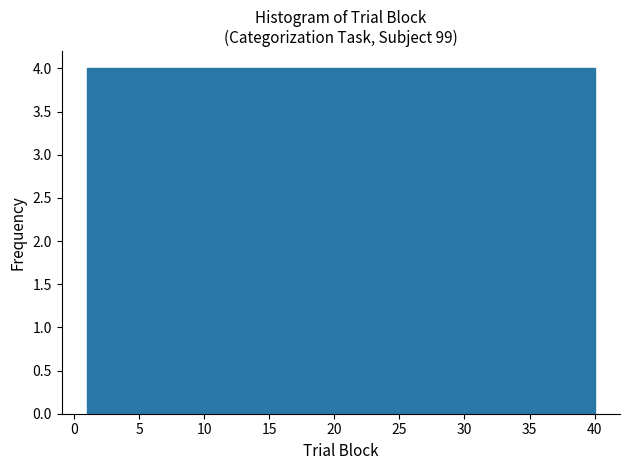

How tall is the bar that spans 20.5 to 24.4 on the x-axis? Neither the bar edges nor the heights are printed on the chart, so give them approximately, as read against the axes.

4